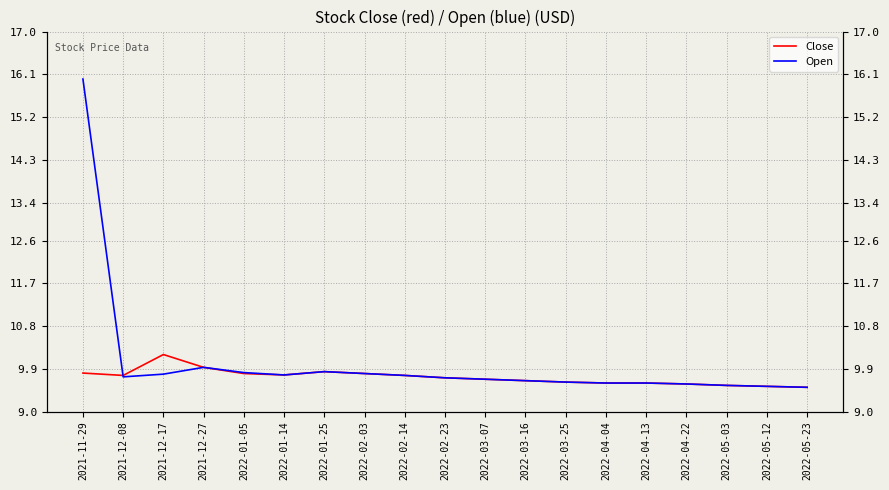

What is the approximate value of Close at 2022-03-07?

9.7